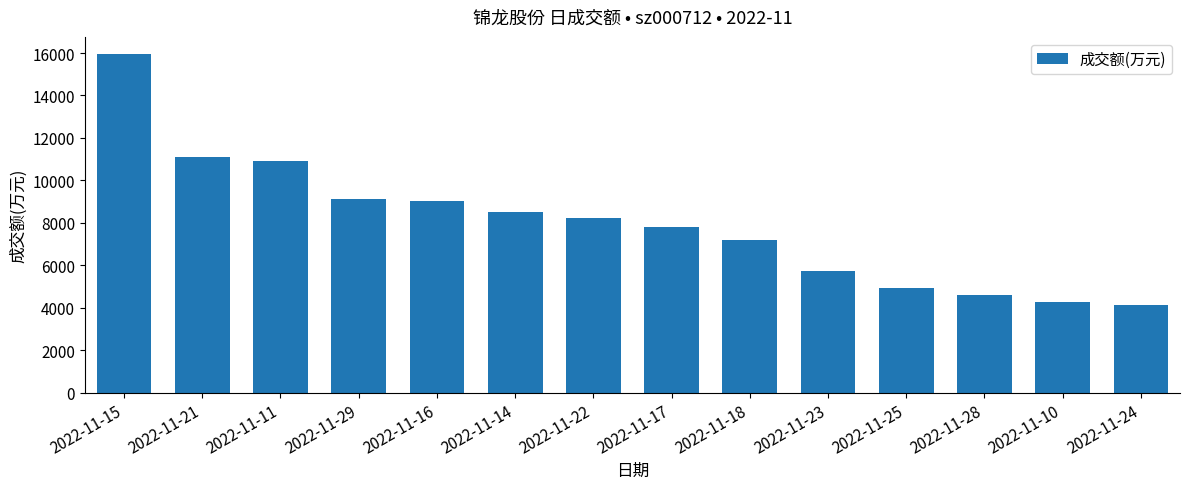

Reading left to right, transcribe all the data shown in this chart.

15962	11096	10930	9118	9020	8503	8242	7812	7214	5756	4944	4594	4263	4142